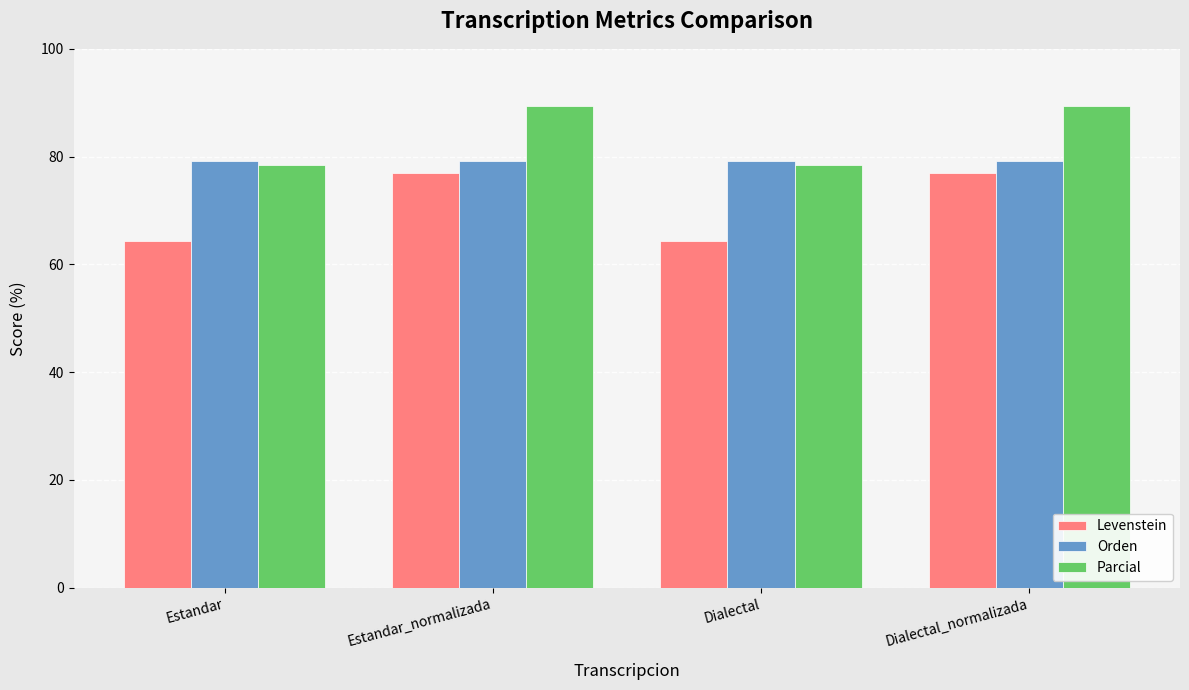

What value does the Levenstein series have at Dialectal_normalizada?

76.9